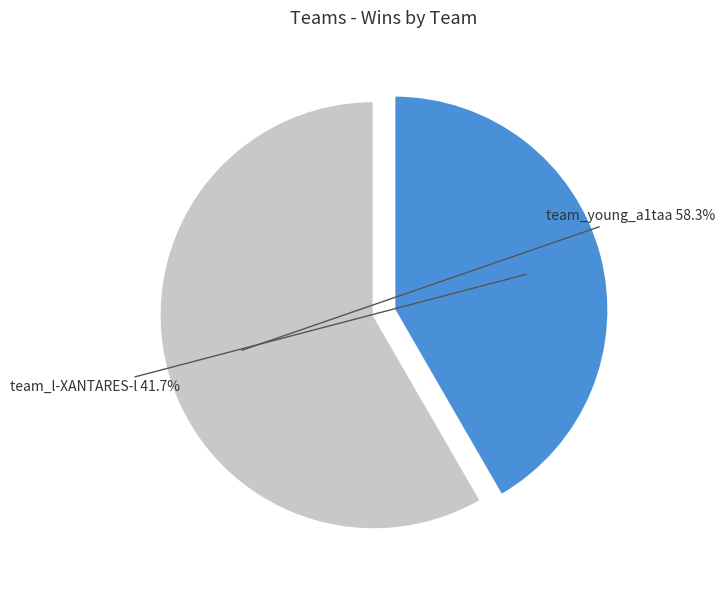

What is the smallest slice in the pie chart?

team_l-XANTARES-l